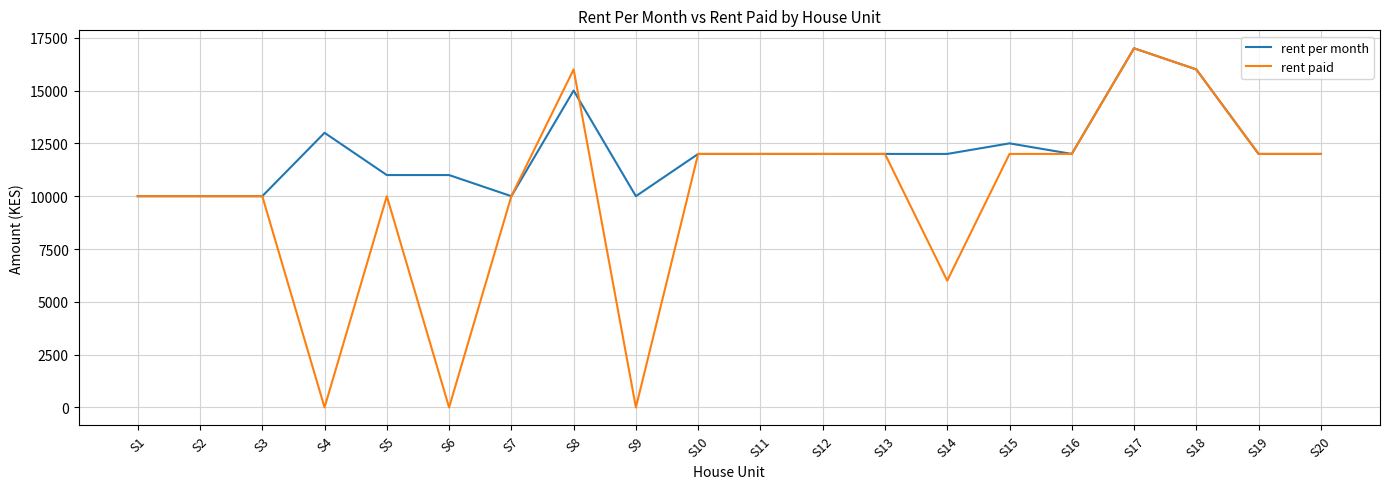

What is the maximum value for rent paid?

17000